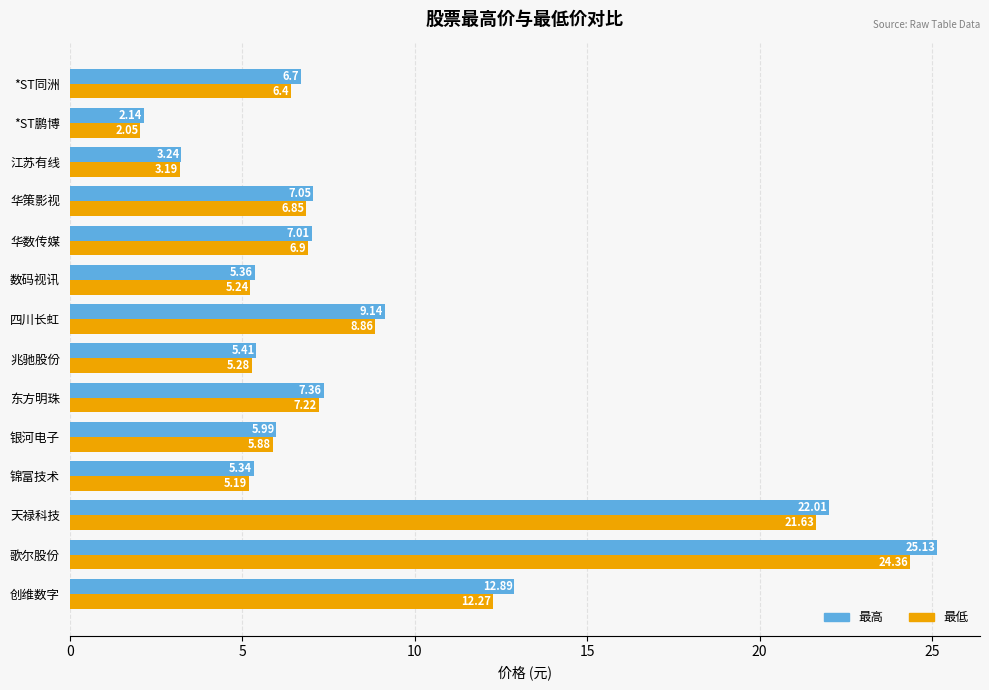

Which category has the lowest value in the 最低 series?

*ST鹏博